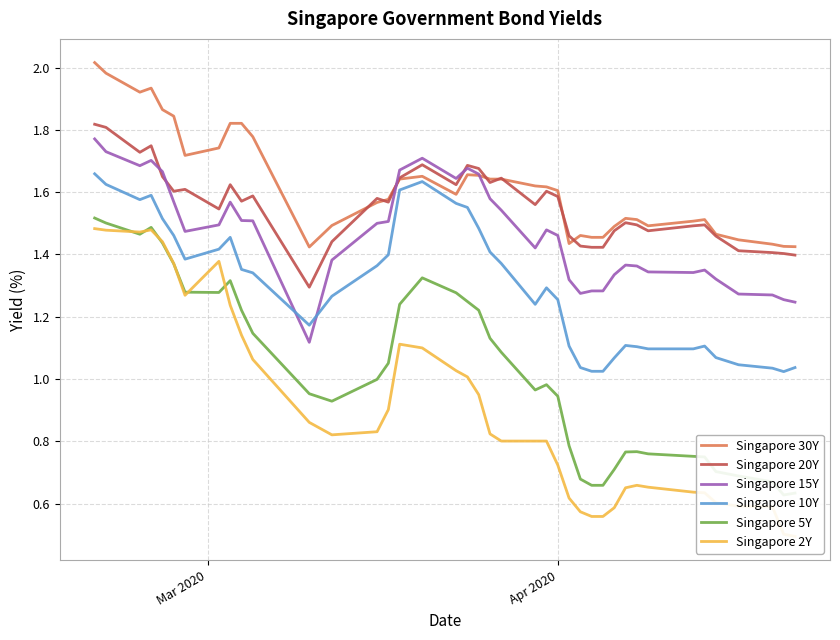

True or false: Singapore 10Y and Singapore 20Y cross at least once.

False